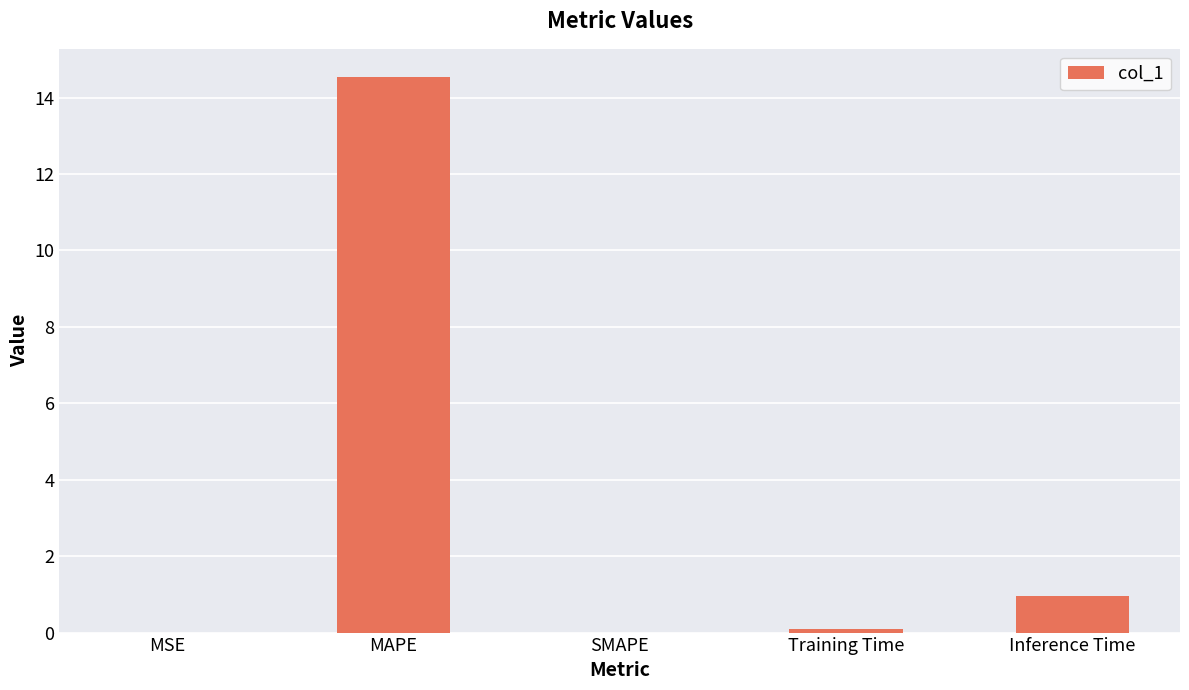

Is it true that the value at MAPE is 14.5?

True